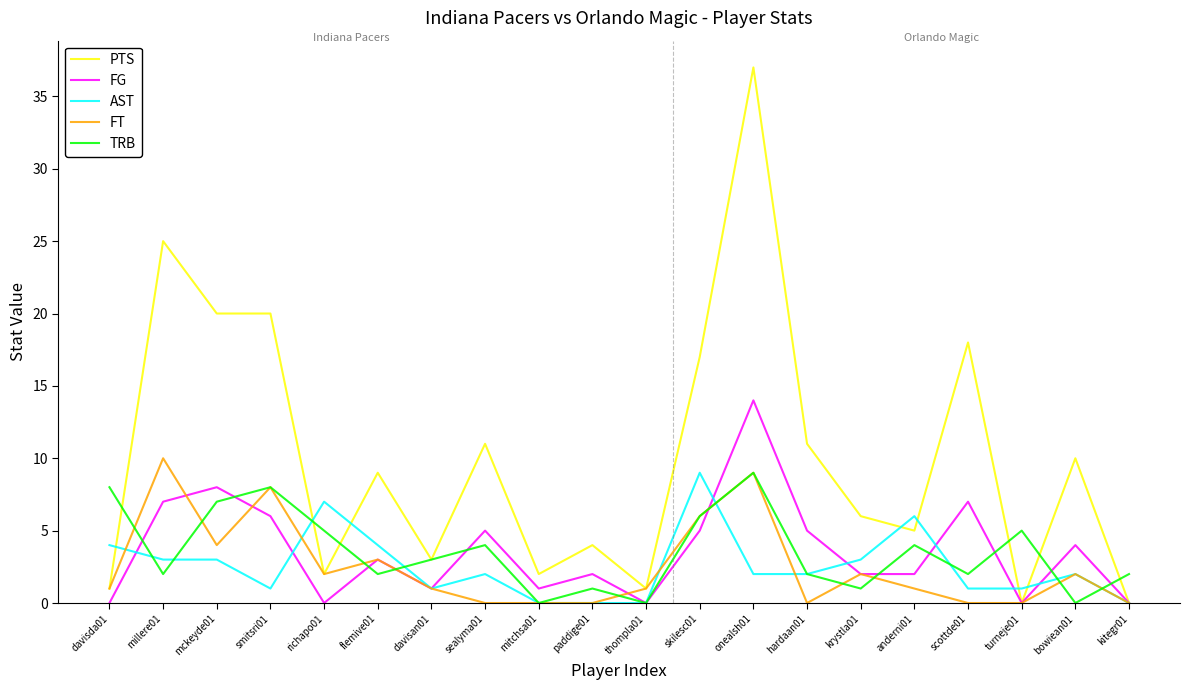

Reading left to right, transcribe all the data shown in this chart.

PTS: 1	25	20	20	2	9	3	11	2	4	1	17	37	11	6	5	18	0	10	0
FG: 0	7	8	6	0	3	1	5	1	2	0	5	14	5	2	2	7	0	4	0
AST: 4	3	3	1	7	4	1	2	0	0	0	9	2	2	3	6	1	1	2	0
FT: 1	10	4	8	2	3	1	0	0	0	1	6	9	0	2	1	0	0	2	0
TRB: 8	2	7	8	5	2	3	4	0	1	0	6	9	2	1	4	2	5	0	2